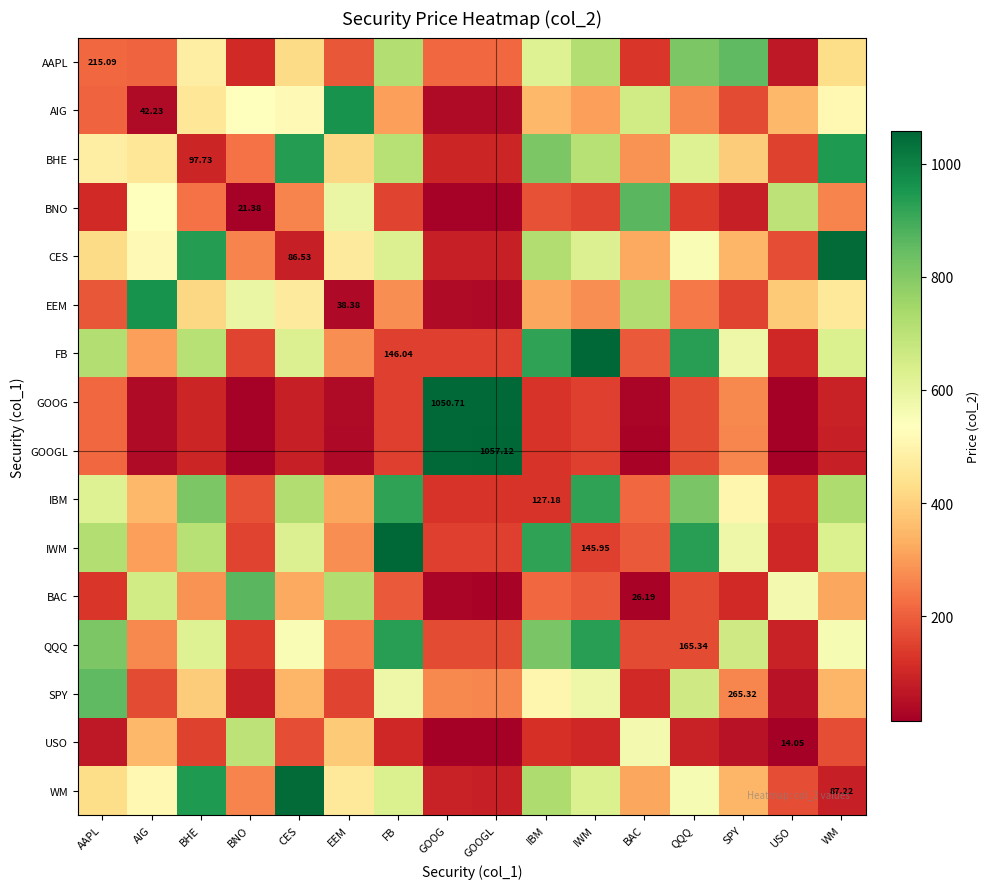

At which category is the sum across all series the highest?

IWM